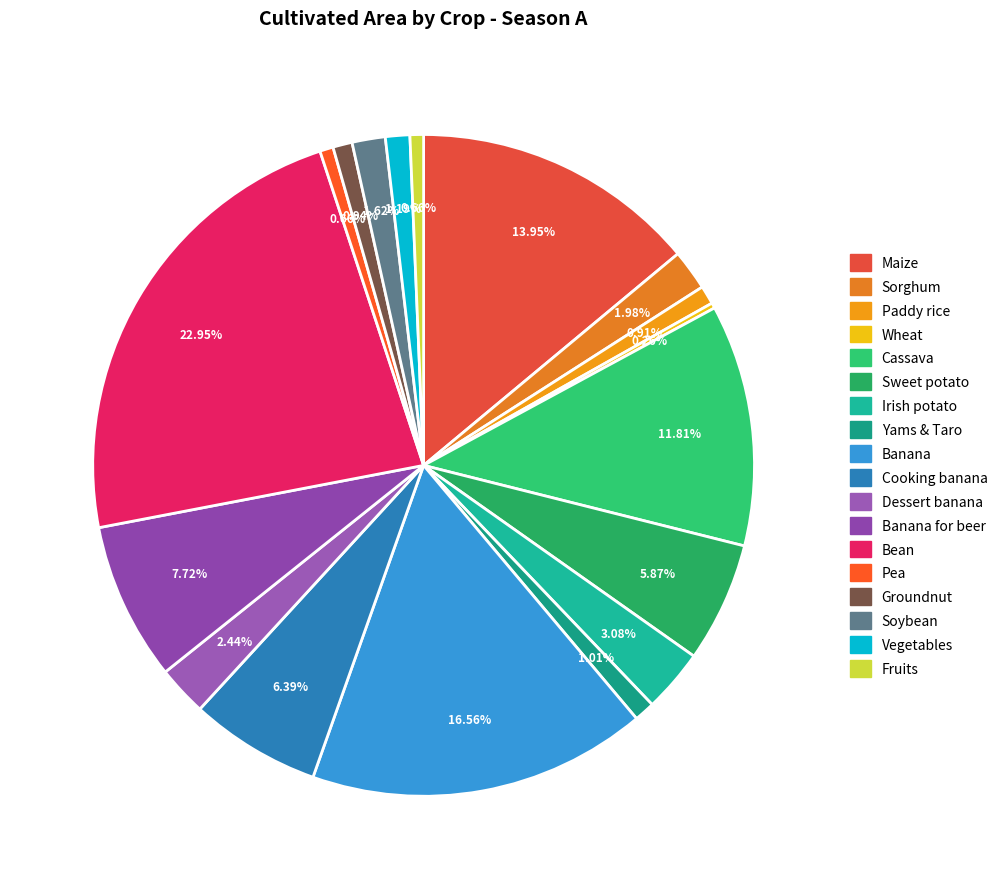

Rank the categories by value from lowest to highest.

Wheat, Pea, Fruits, Paddy rice, Groundnut, Yams & Taro, Vegetables, Soybean, Sorghum, Dessert banana, Irish potato, Sweet potato, Cooking banana, Banana for beer, Cassava, Maize, Banana, Bean